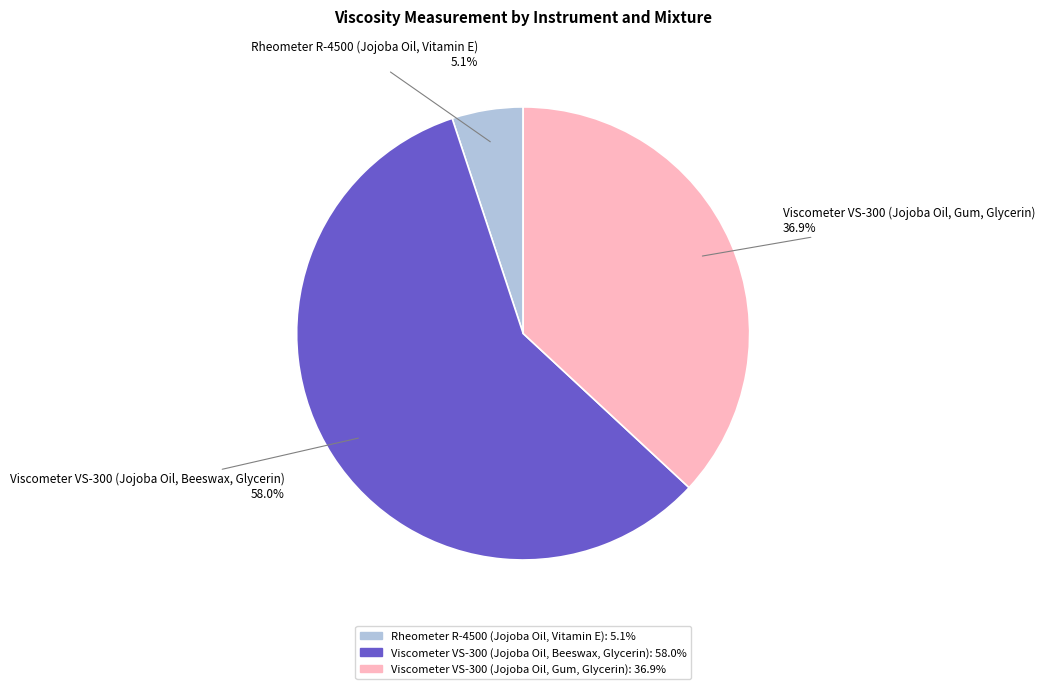

Which slice is the smallest?

Rheometer R-4500 (Jojoba Oil, Vitamin E)